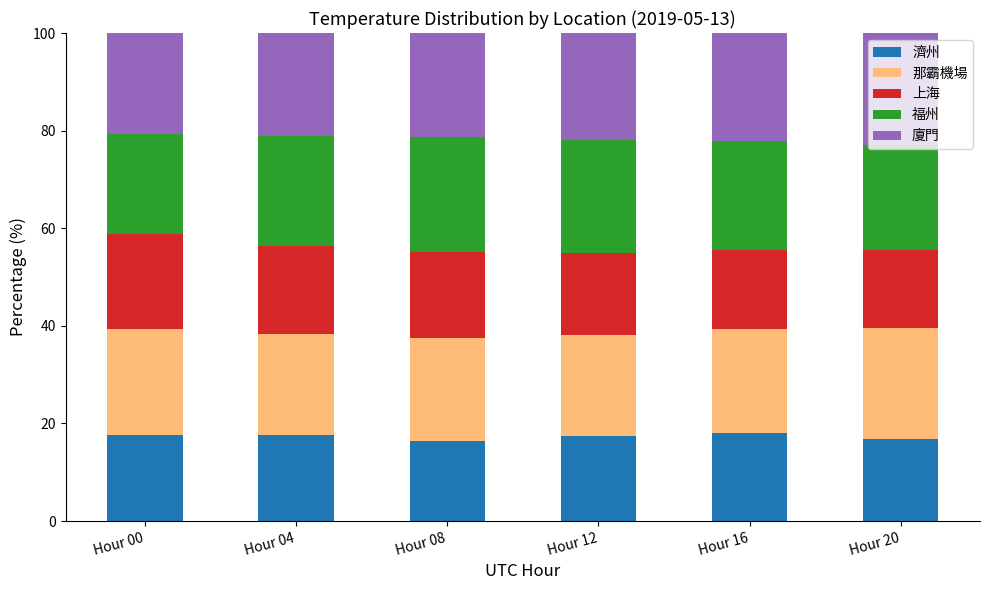

What is the total value across all series at Hour 04?

100.0